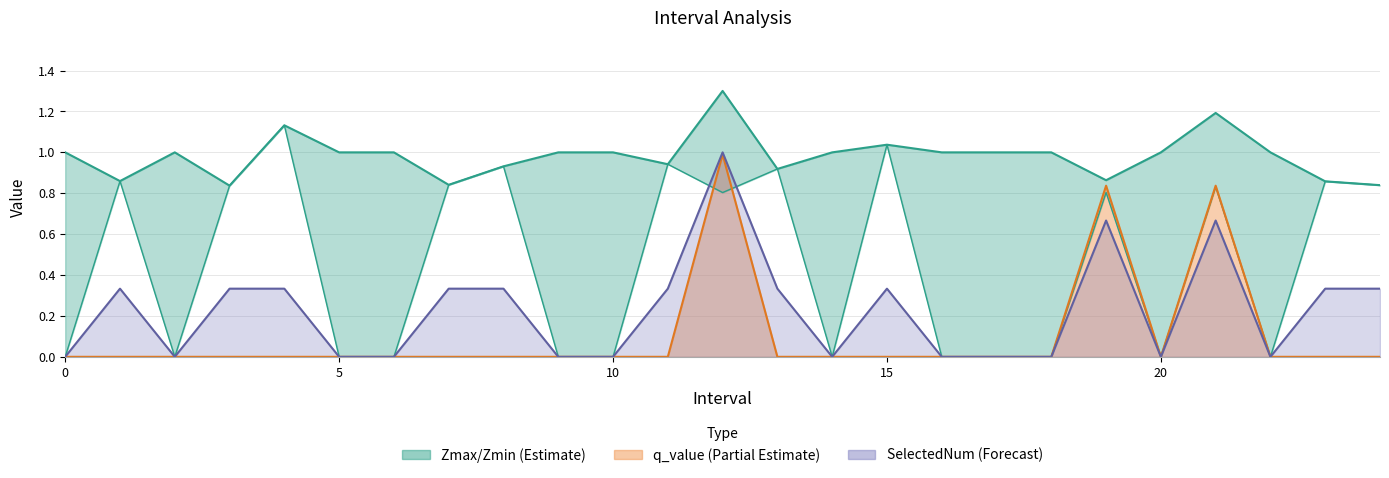

What is the sum of the Zmin values at 4 and 8?

2.1